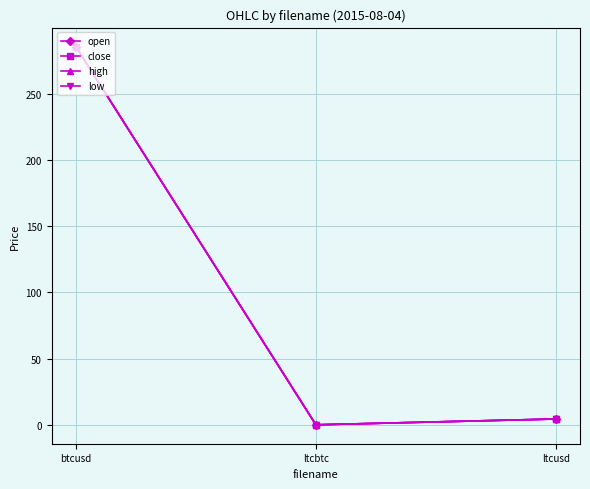

Is it true that high equals 0.0 at ltcbtc?

True